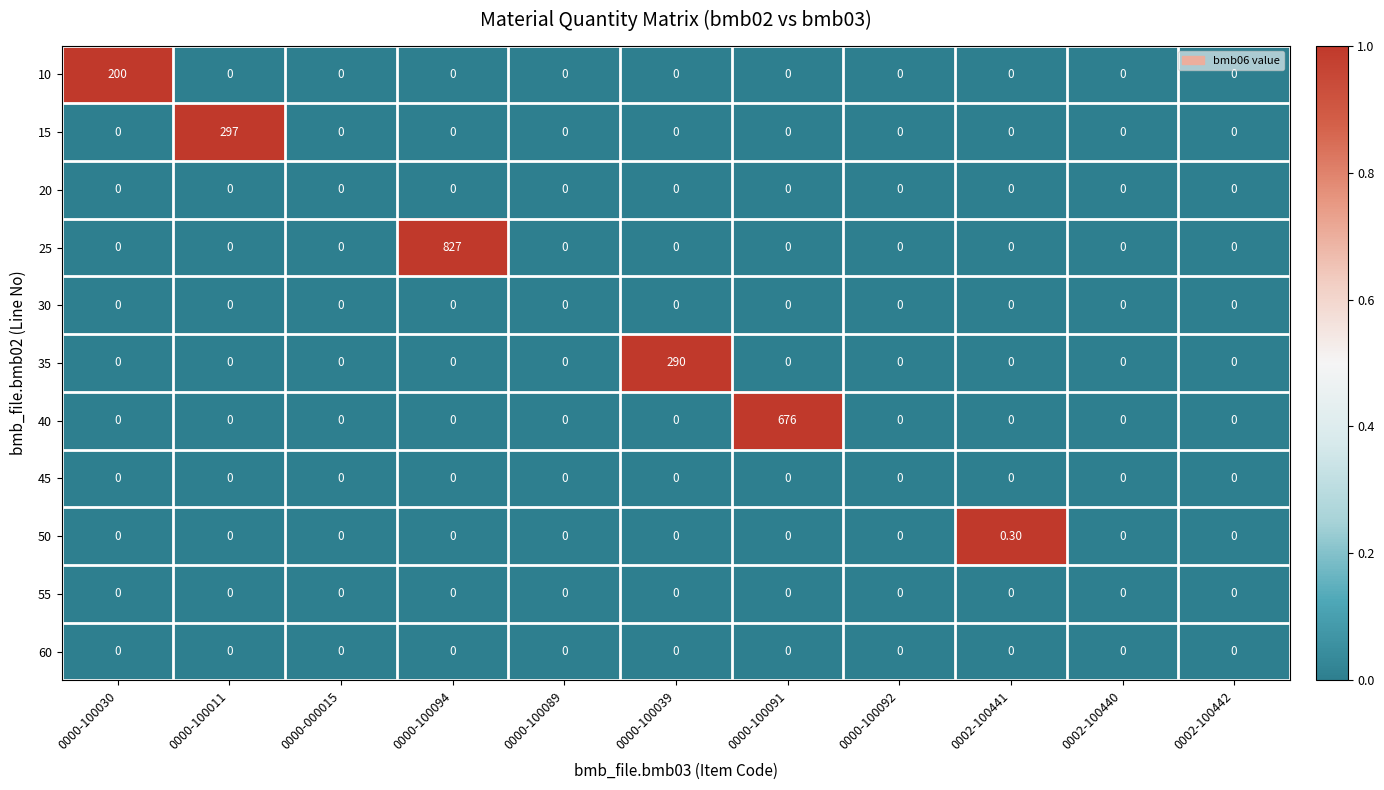

What is the sum of all 10 values?

200.0